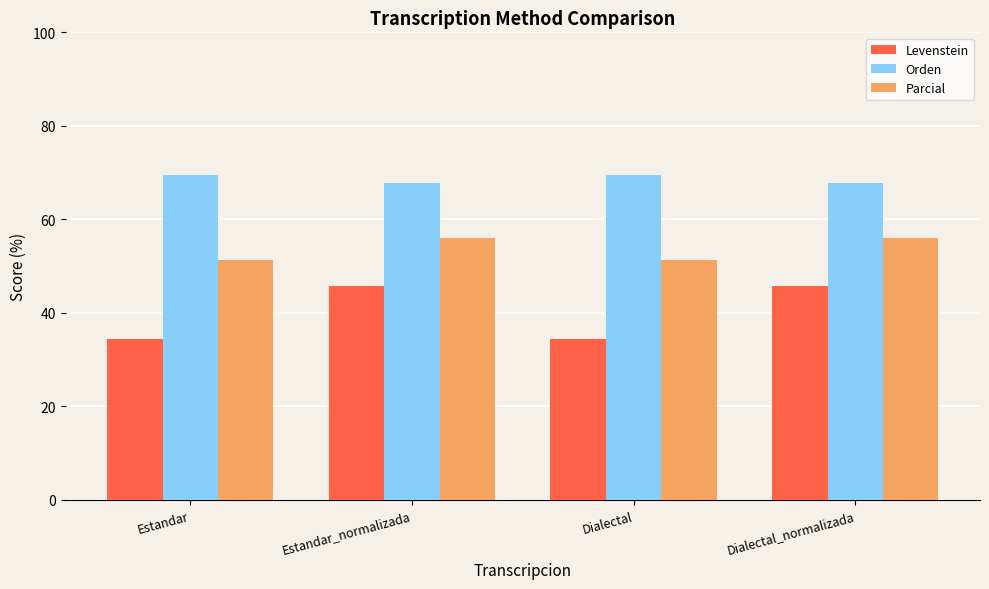

How many groups of bars are there?

4